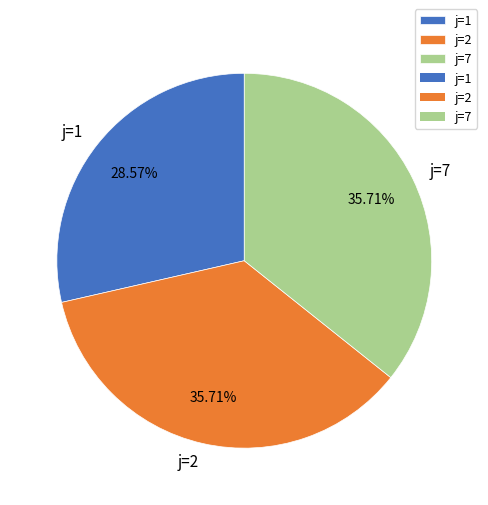

Which category has the smallest portion of the pie?

j=1